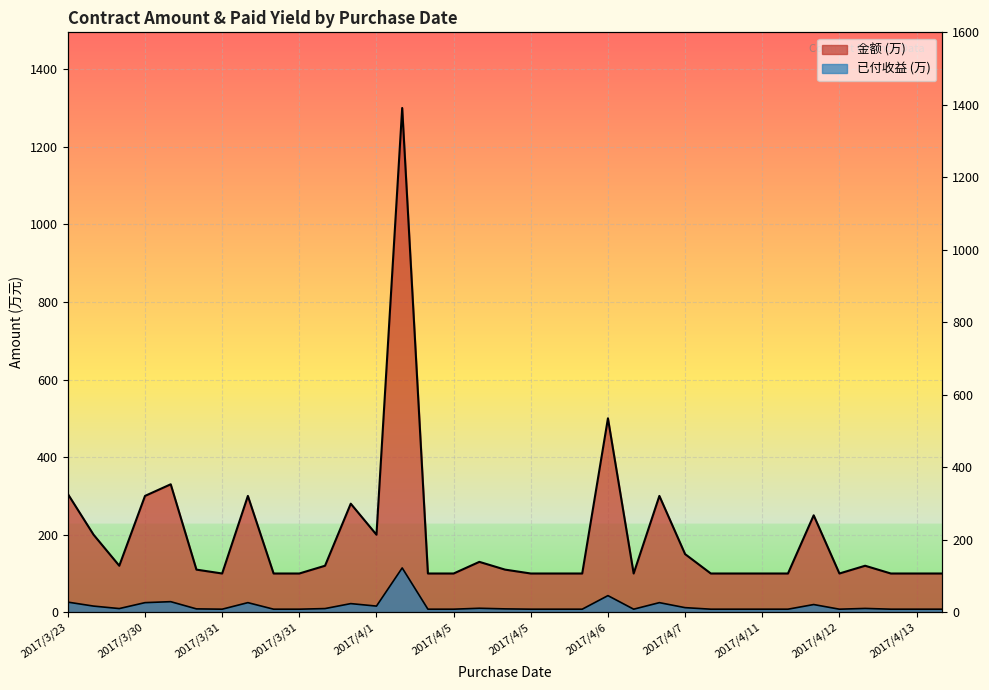

Rank the categories by 已付收益 (万) value from lowest to highest.

2017/3/31, 2017/3/31, 2017/3/31, 2017/4/5, 2017/4/5, 2017/4/5, 2017/4/5, 2017/4/6, 2017/4/7, 2017/4/10, 2017/4/10, 2017/4/11, 2017/4/11, 2017/4/12, 2017/4/13, 2017/4/13, 2017/4/14, 2017/3/30, 2017/4/5, 2017/3/27, 2017/3/31, 2017/4/12, 2017/4/5, 2017/4/7, 2017/3/30, 2017/4/1, 2017/4/12, 2017/3/31, 2017/3/30, 2017/3/31, 2017/4/7, 2017/3/23, 2017/3/30, 2017/4/6, 2017/4/1